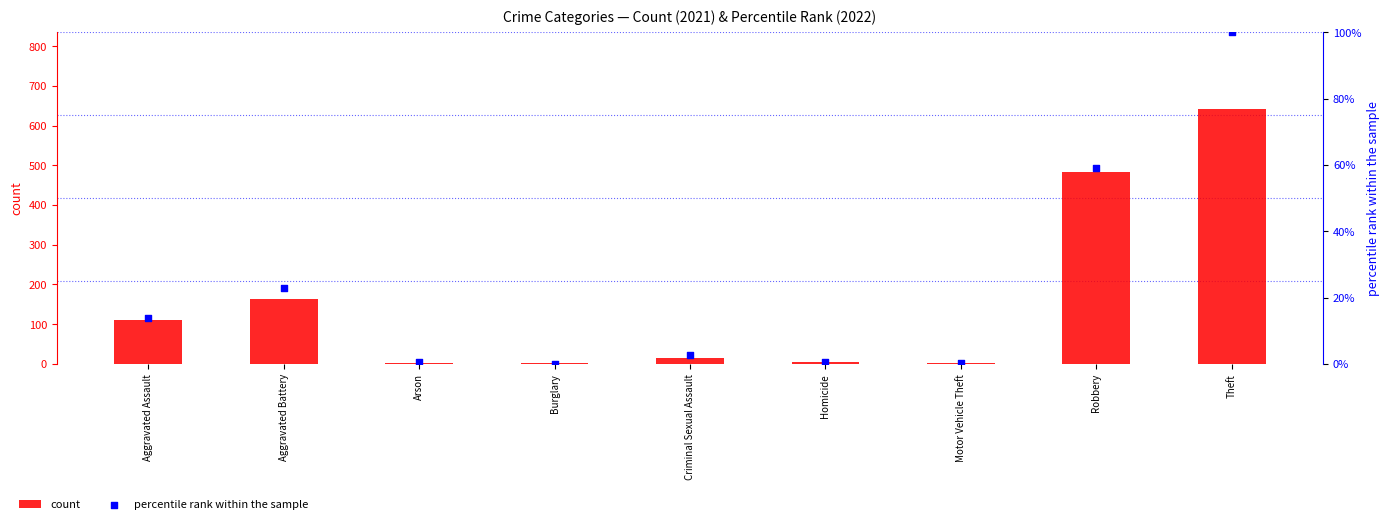

Which series has the widest spread of Y values?

count